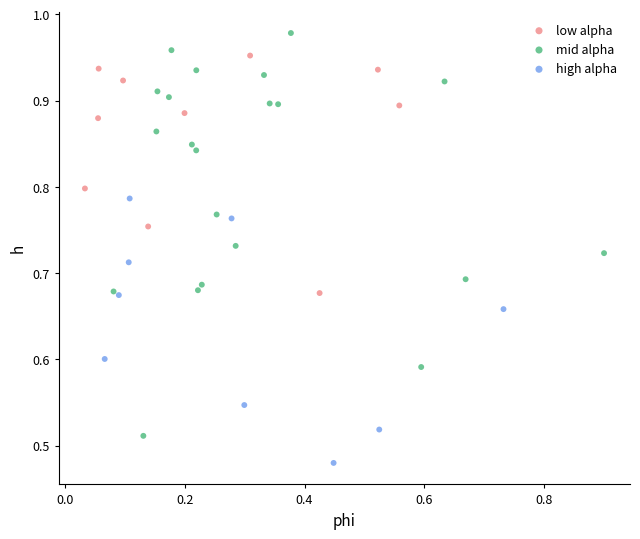

Which series reaches the minimum Y coordinate?

high alpha